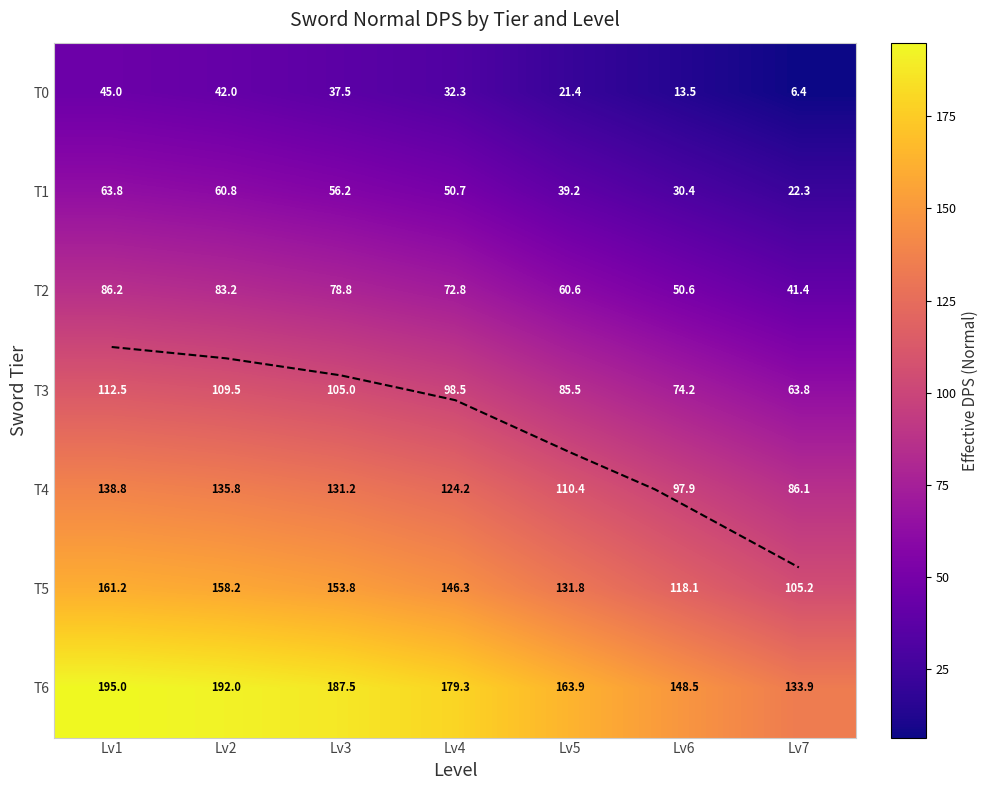

Is it true that T4 equals 97.9 at Lv6?

True